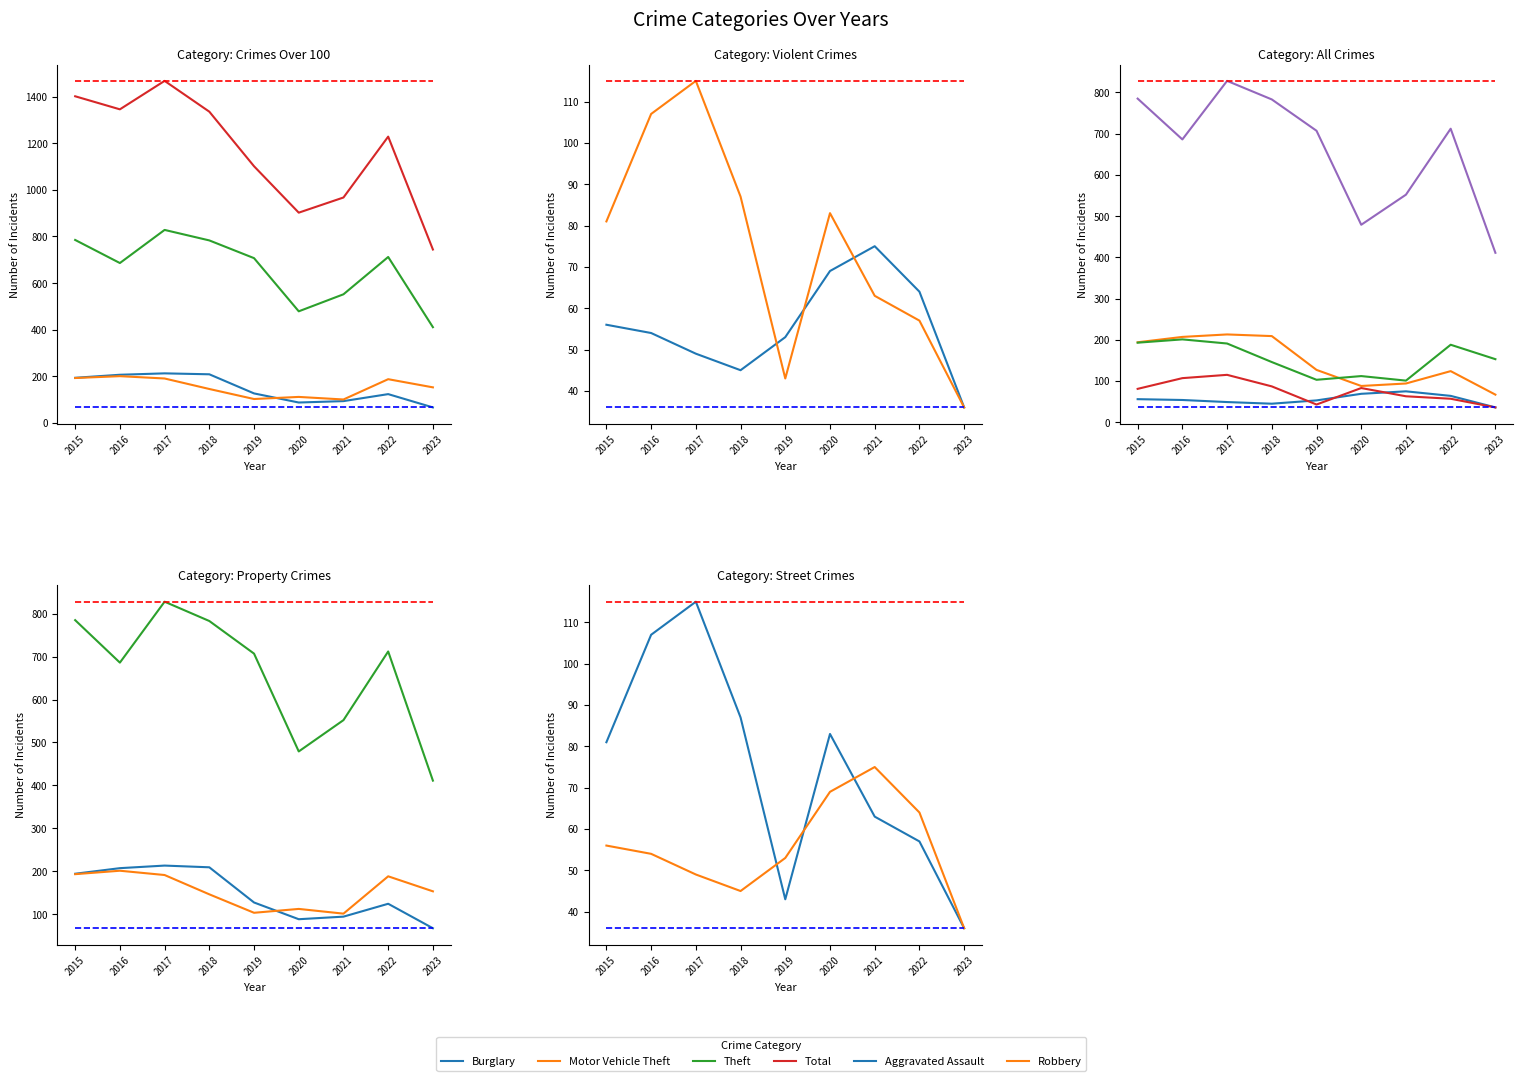

True or false: Robbery and Motor Vehicle Theft intersect in this chart.

False